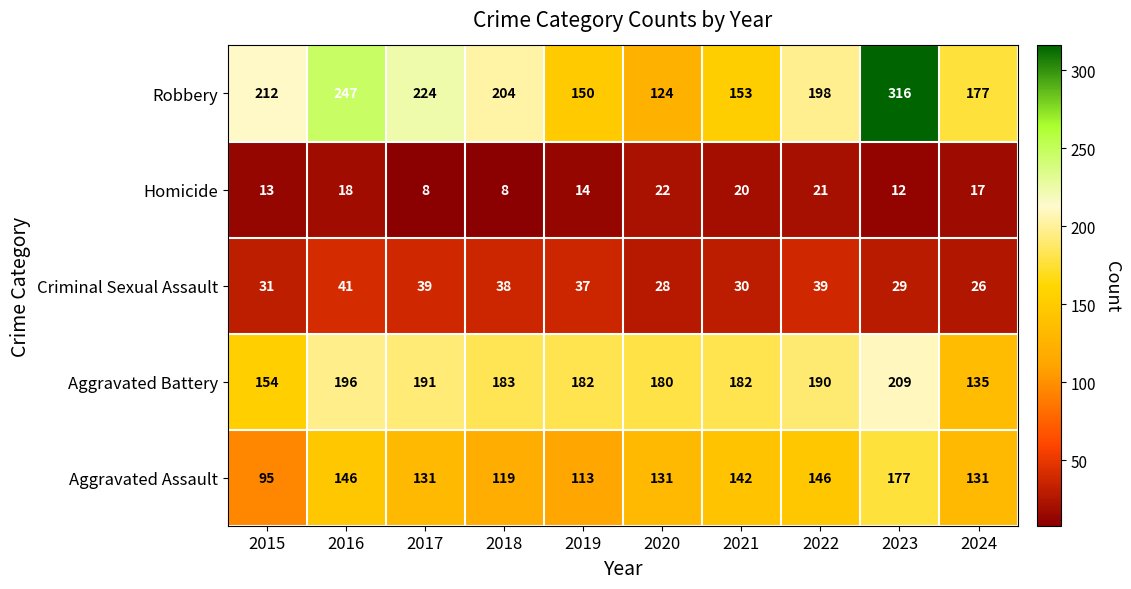

What is the minimum value shown in the chart?

8